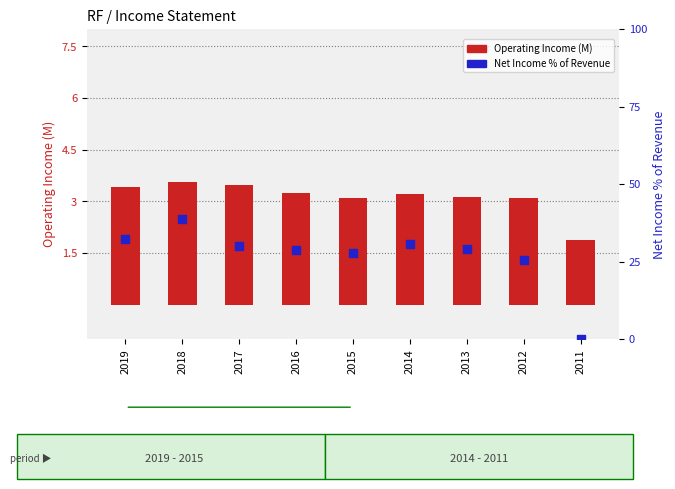

Which series reaches the maximum Y coordinate?

Net Income % of Revenue